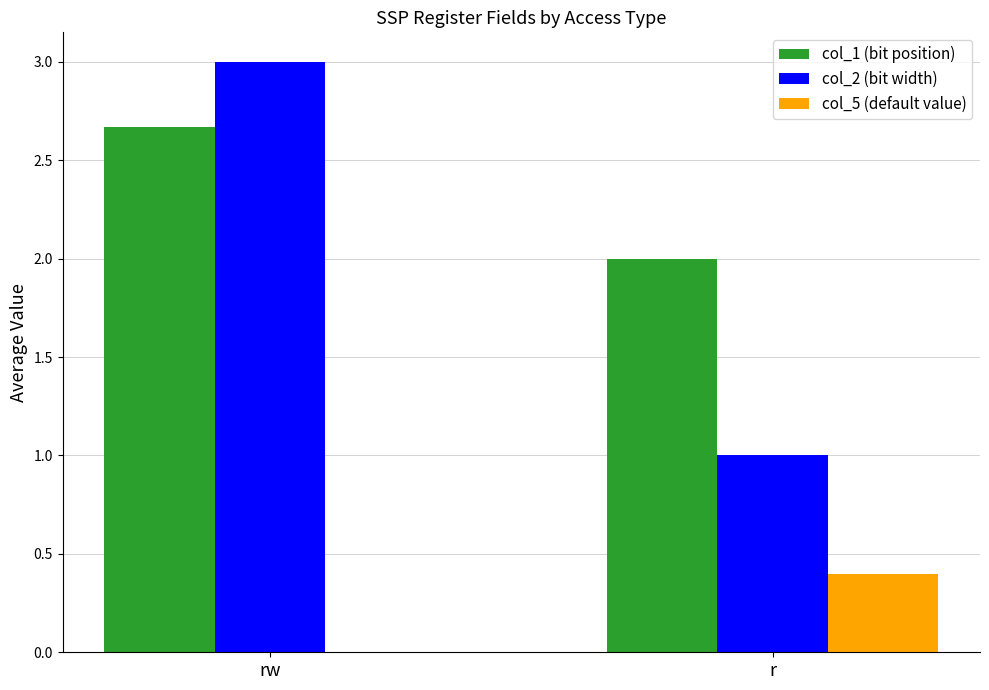

Are the bars grouped side by side (vs. stacked)?

Yes